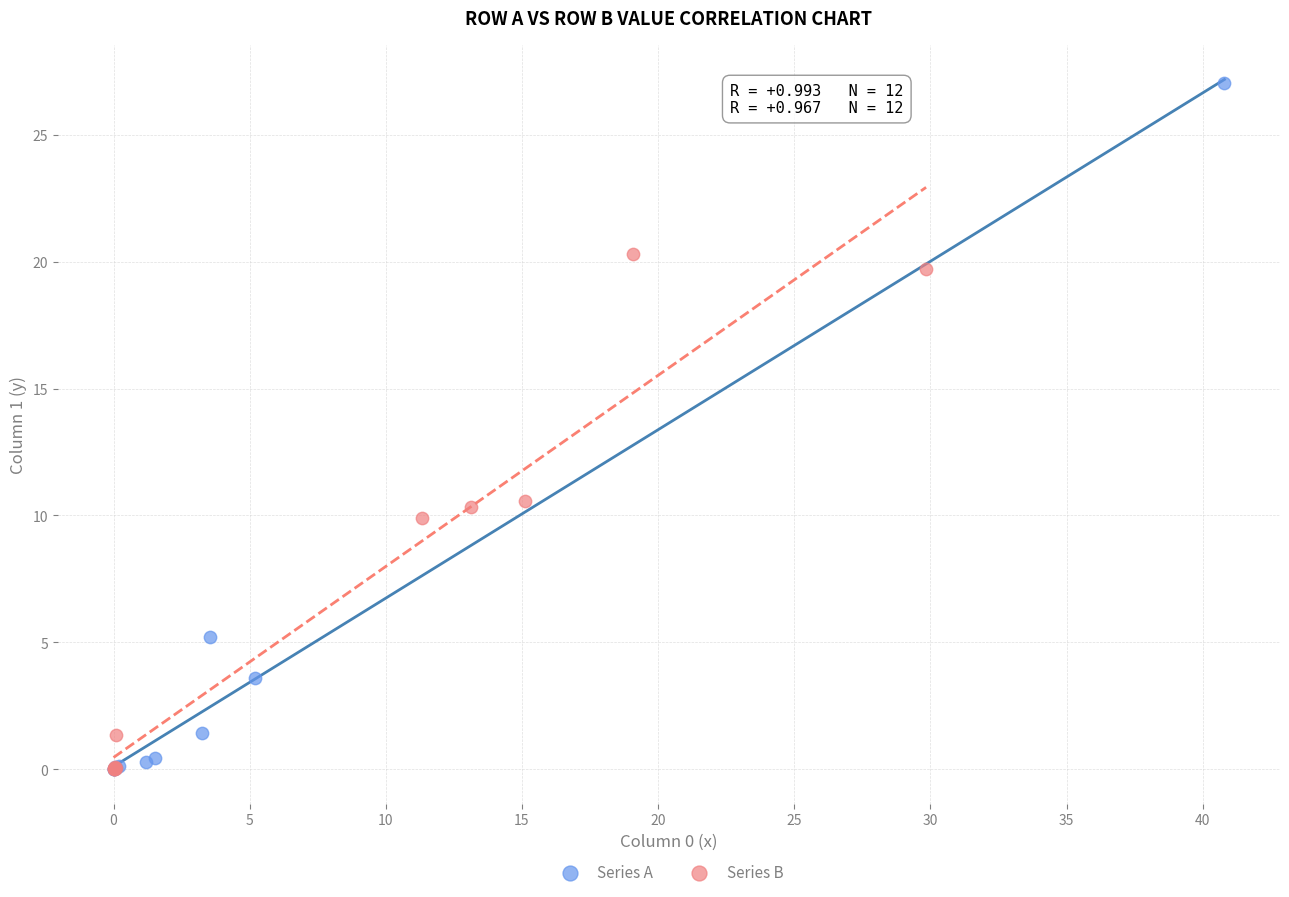

Which series has the widest spread of Y values?

Series A